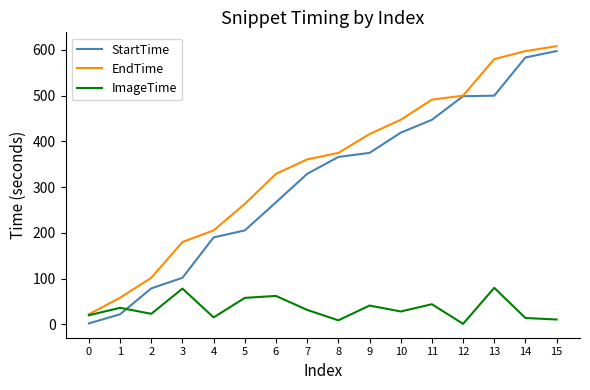

Which series has the largest total across all categories?

EndTime